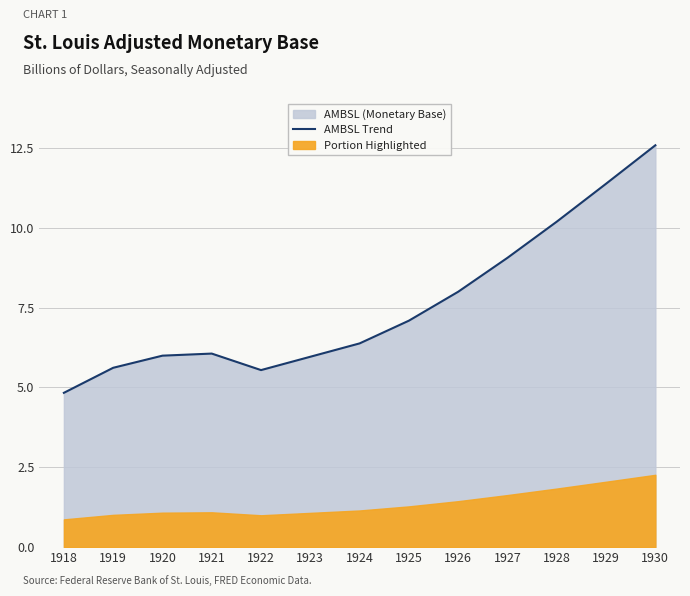

What is the average value?

7.6